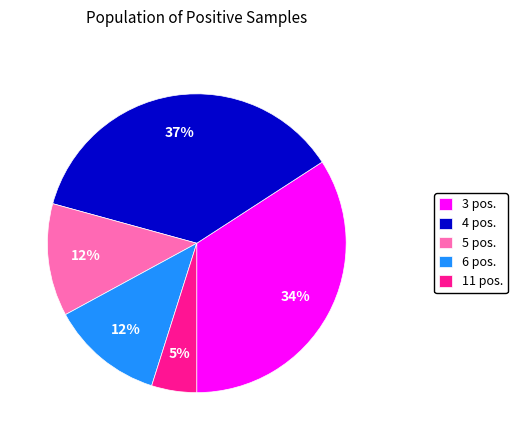

To the nearest percent, what is the average slice percentage?

20%